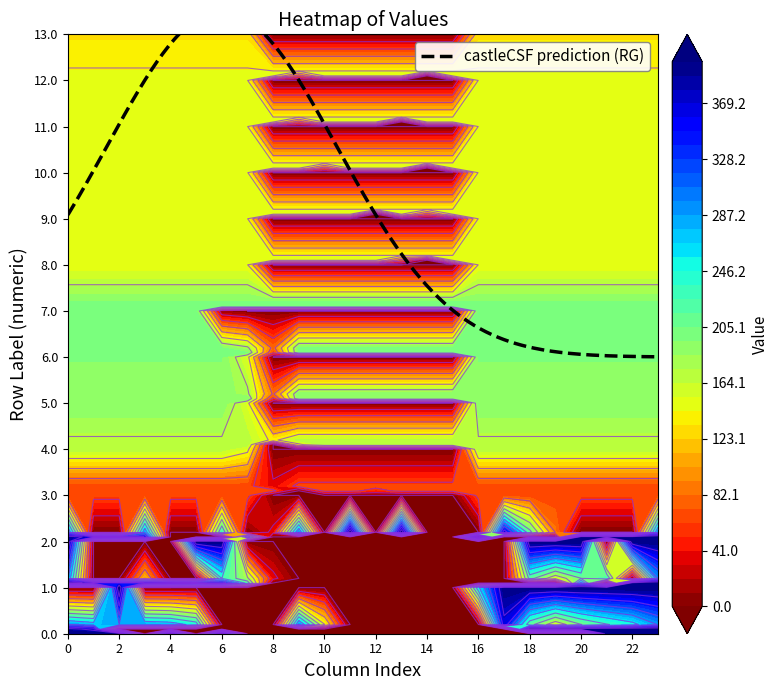

True or false: 7.1 has a value of 265.3 at 2.

False